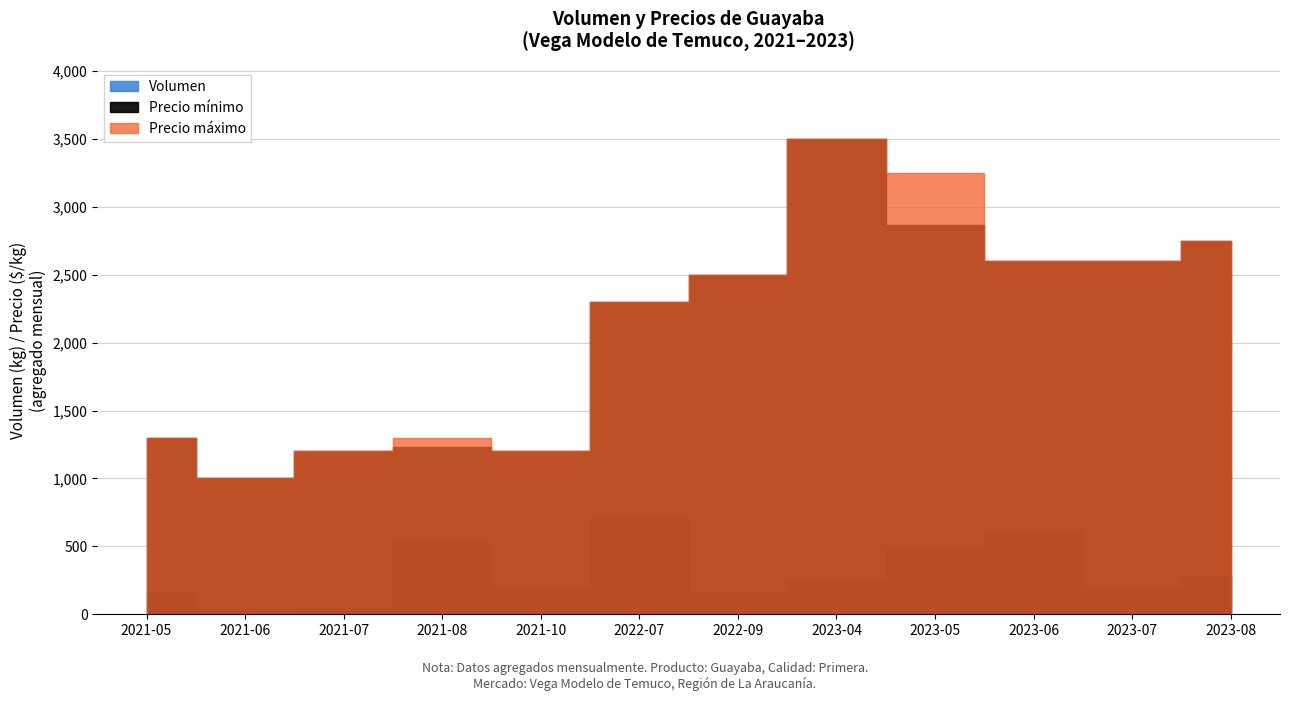

At which category is the sum across all series the highest?

2023-04